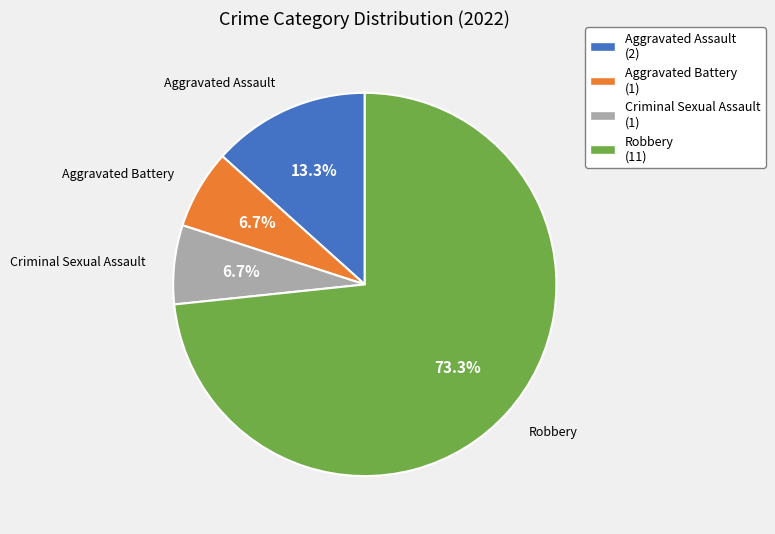

Is it true that Criminal Sexual Assault is 1% of the pie?

False